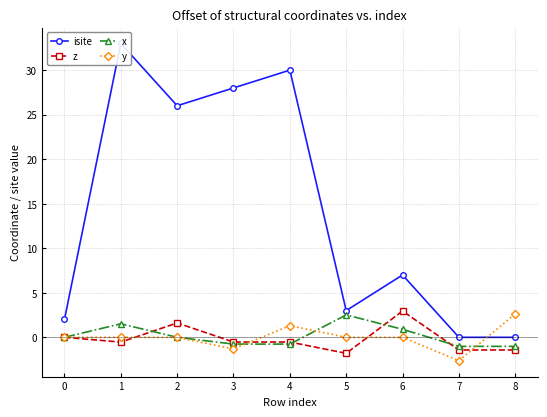

What is the lowest value of the z series?

-1.8